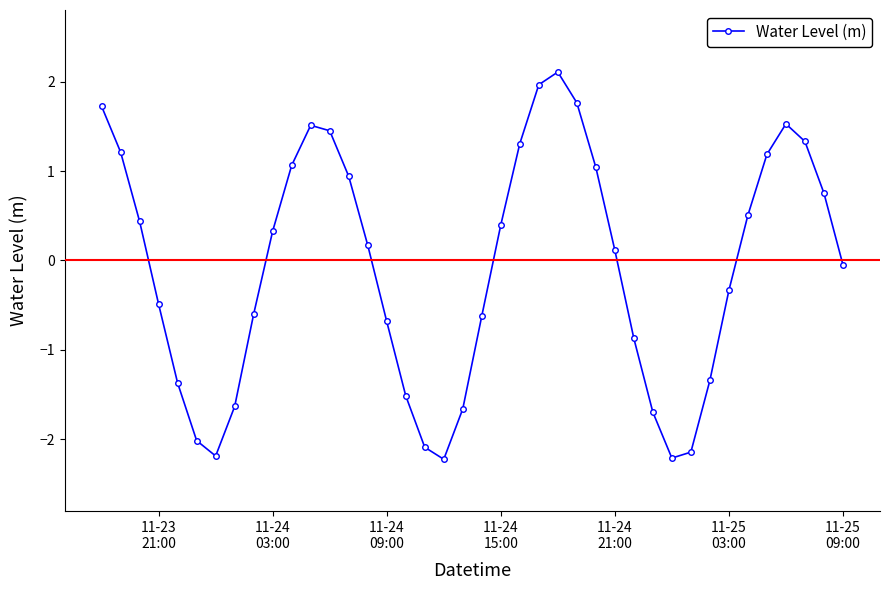

True or false: the data has more than 0 interior local peaks.

True